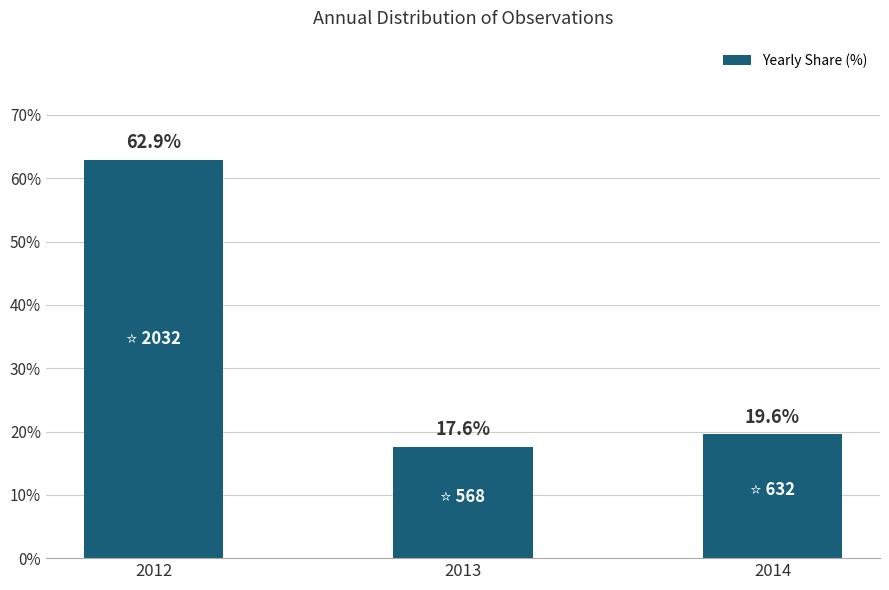

True or false: the data shows 25.4 at 2014.

False